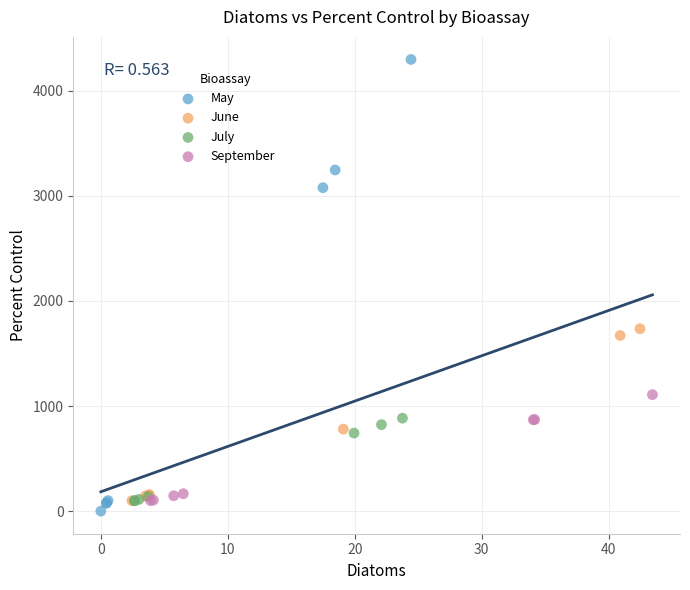

Which series reaches the maximum Y coordinate?

May